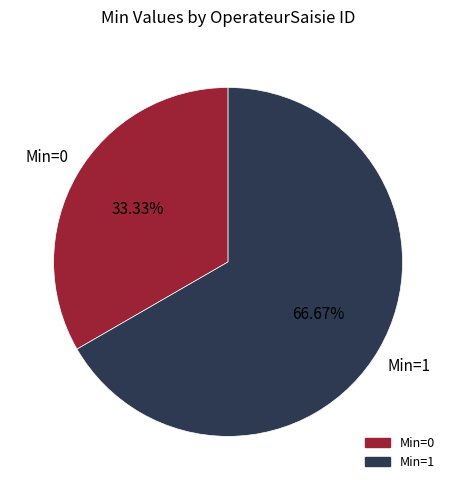

Does any single category account for the majority?

Yes